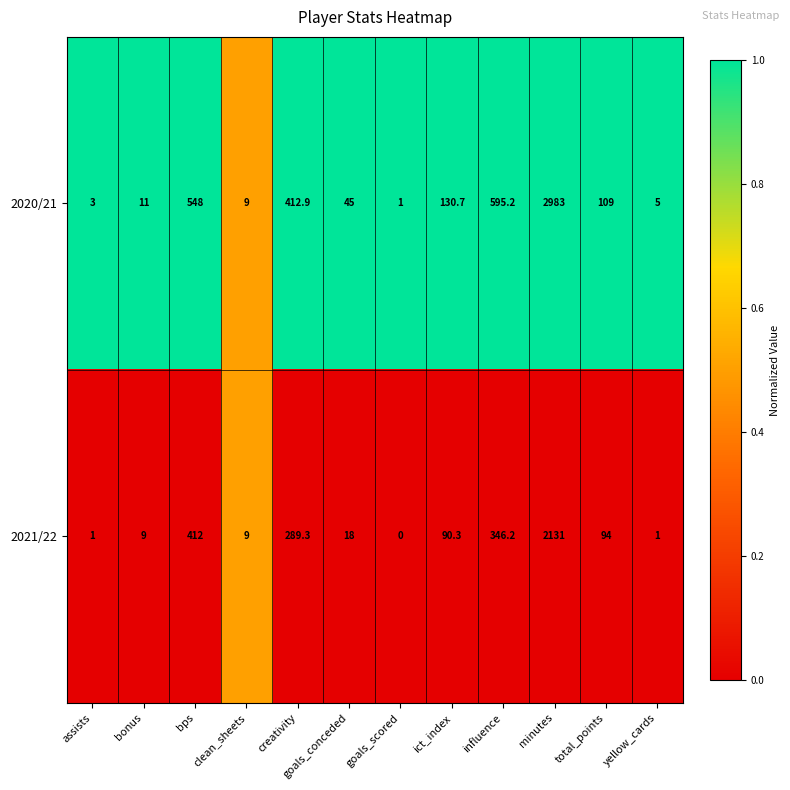

At which category does the chart reach its minimum across all series?

goals_scored